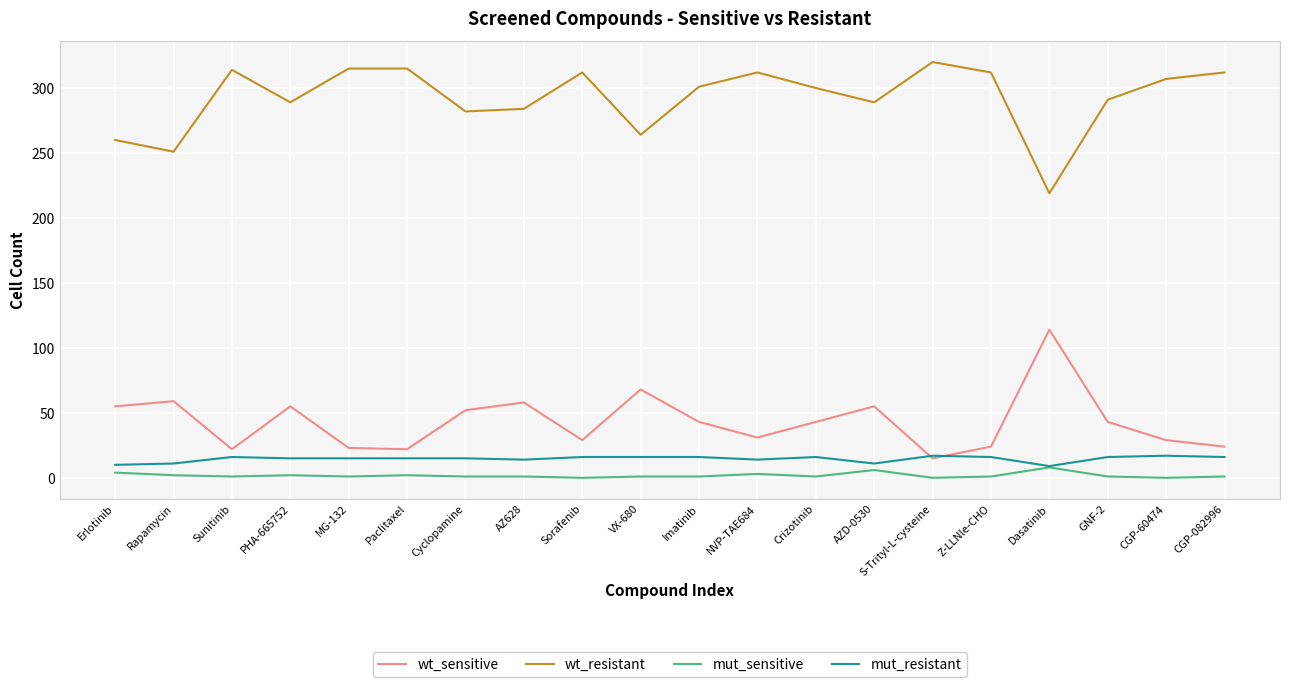

What is the difference between the highest and lowest values at CGP-60474?

307